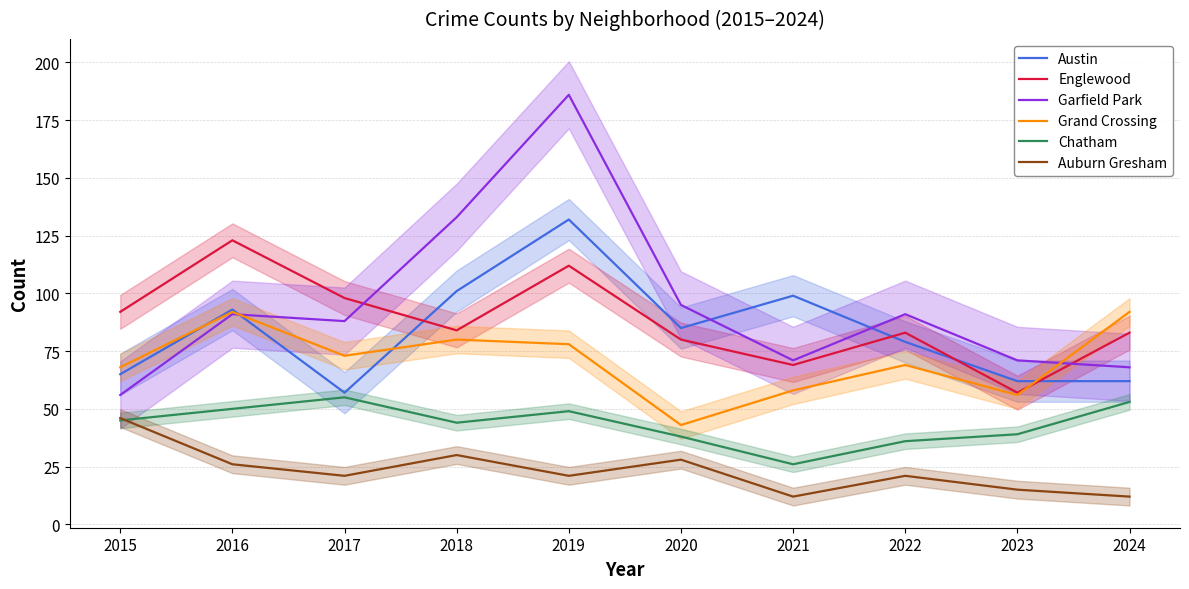

Which category has the highest value in the Austin series?

2019